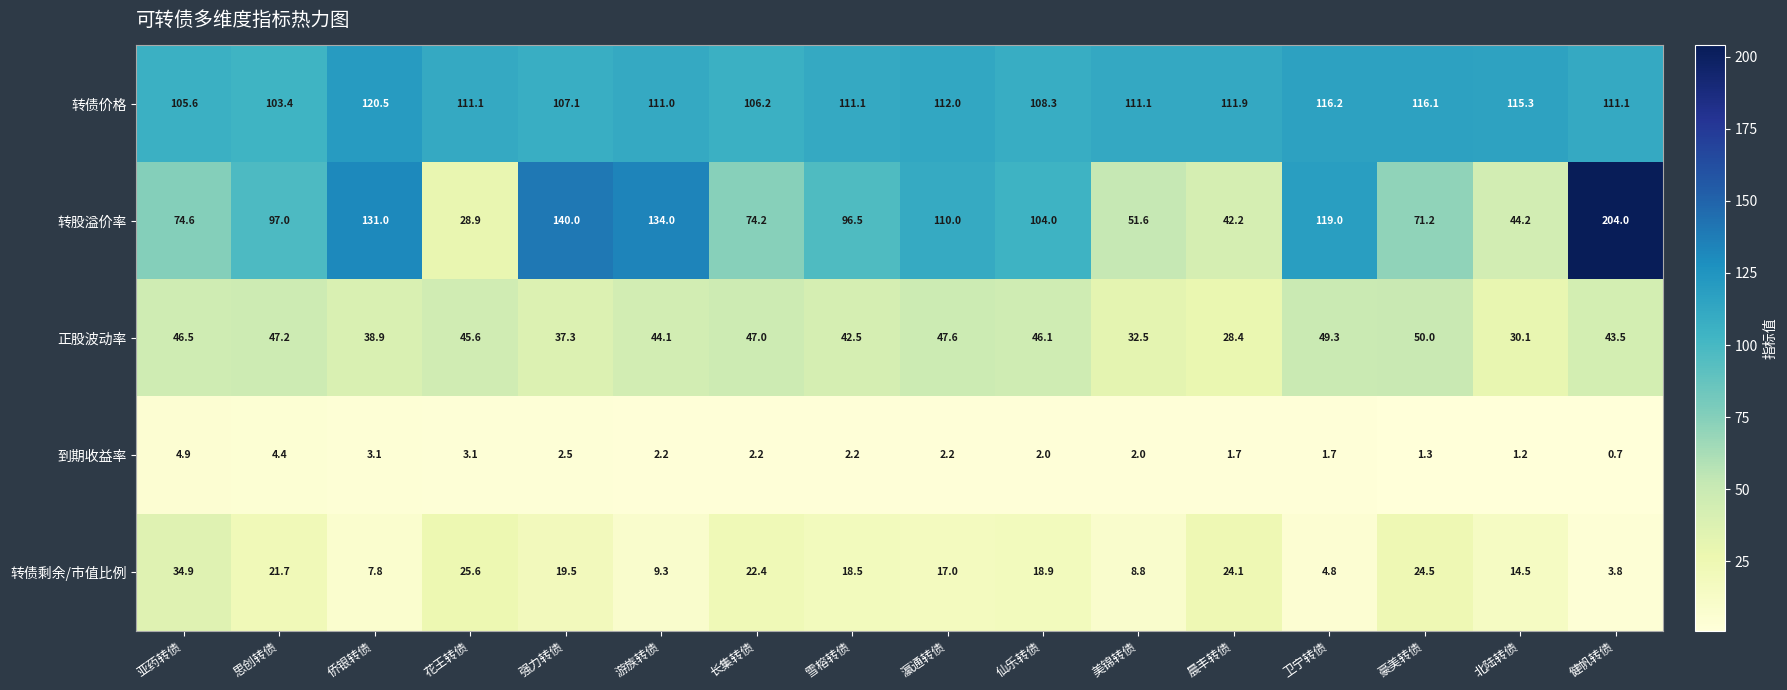

How many series are shown in this chart?

5